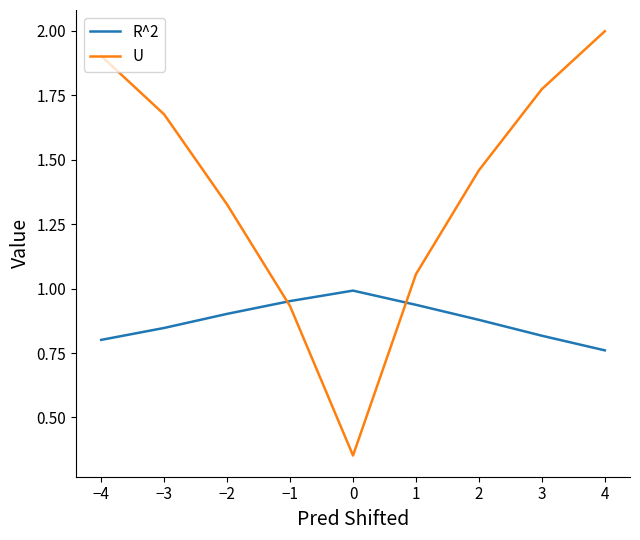

How many lines are shown in the chart?

2